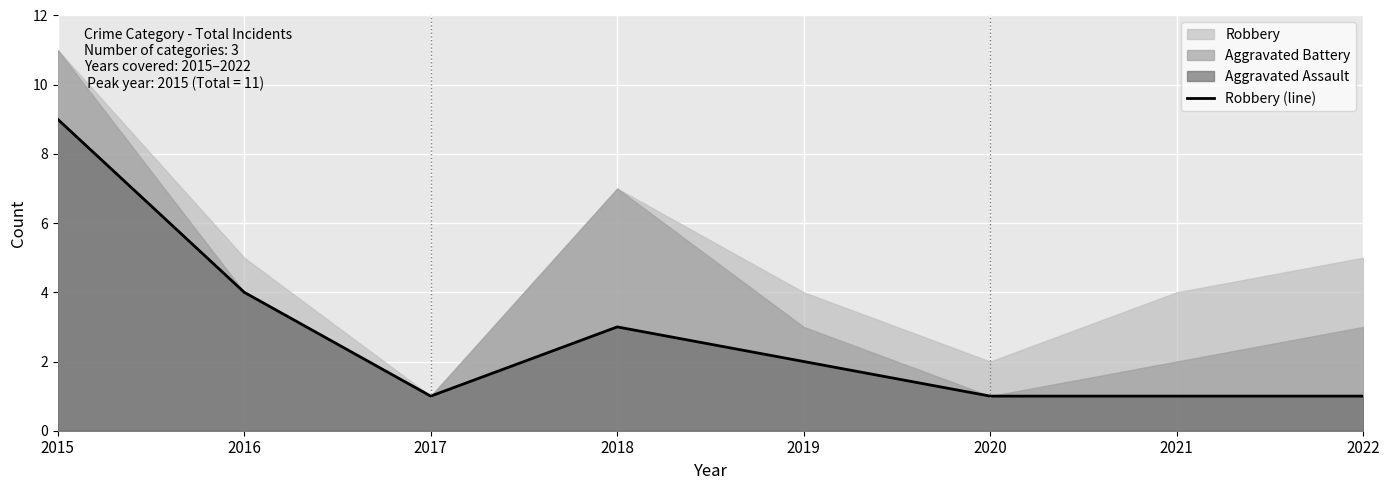

What is the value of the 7th point from the left?

1